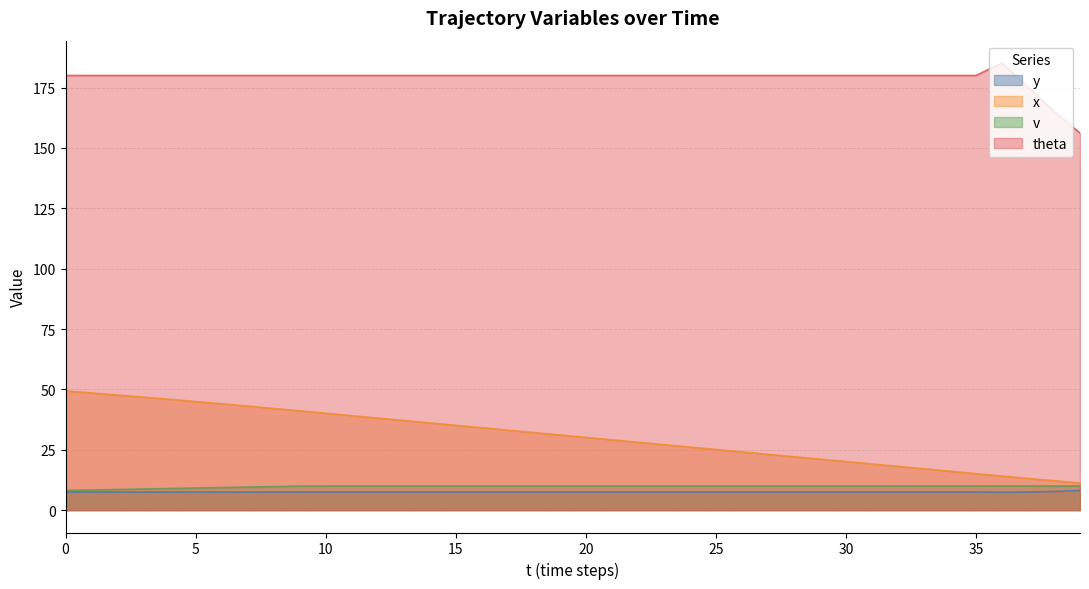

What is the difference between the maximum and minimum values in the x series?

38.1